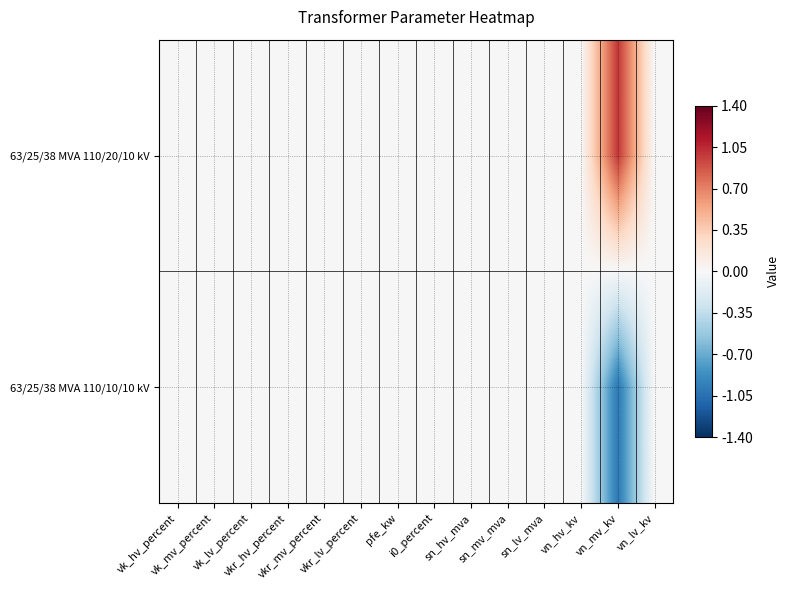

How many data points does each series have?

14